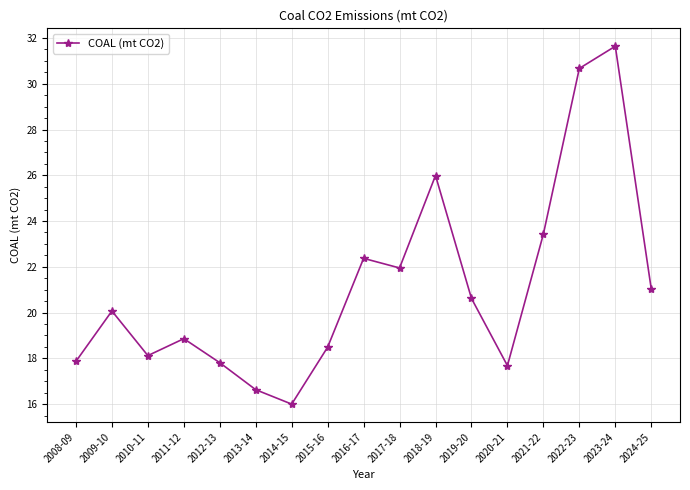

What is the smallest value displayed?

16.0